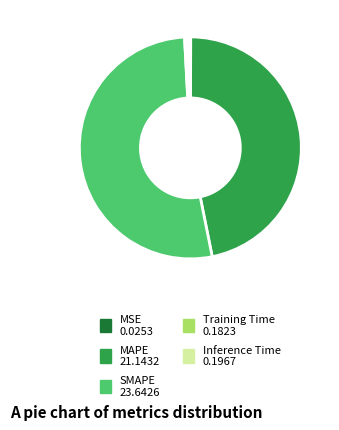

Between SMAPE and MAPE, which is larger?

SMAPE